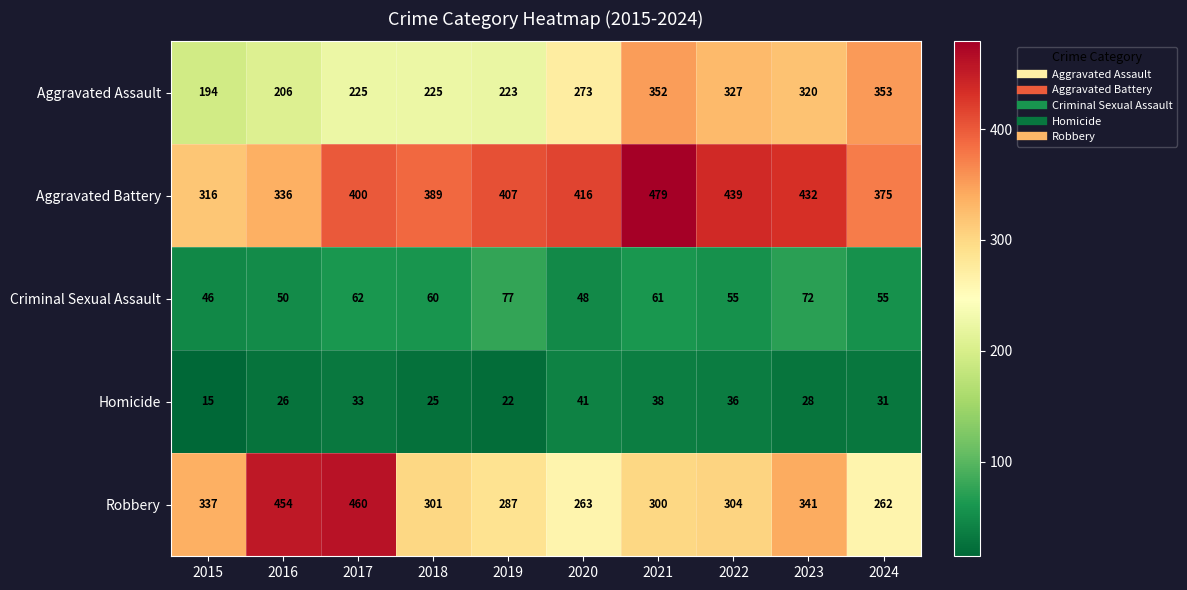

What is the difference between the maximum and minimum values in the Homicide series?

26